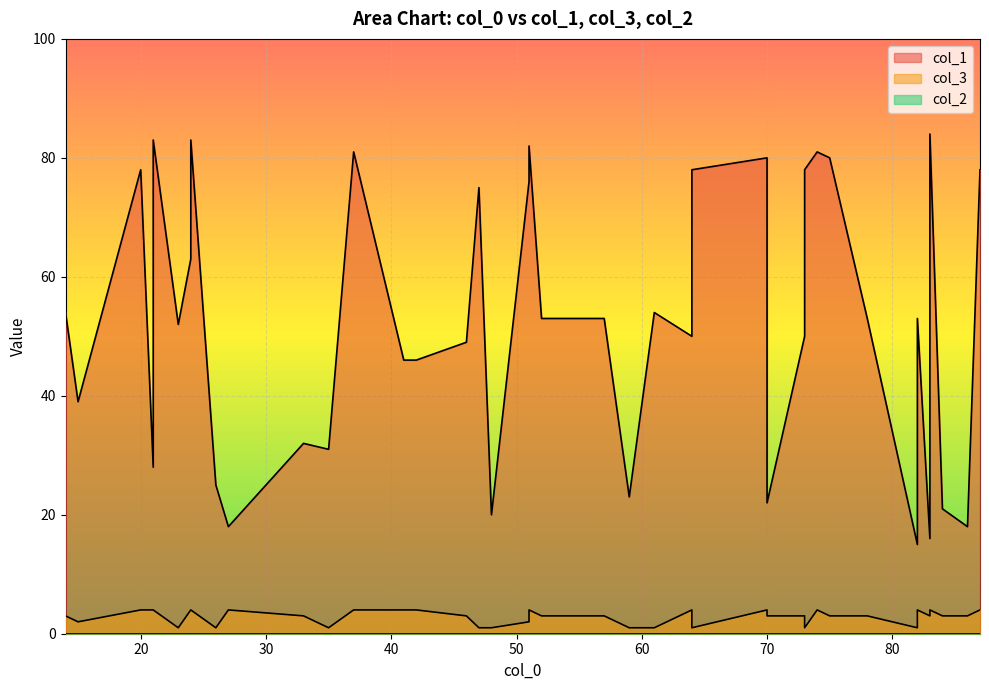

Between 82 and 37, which is larger?

37